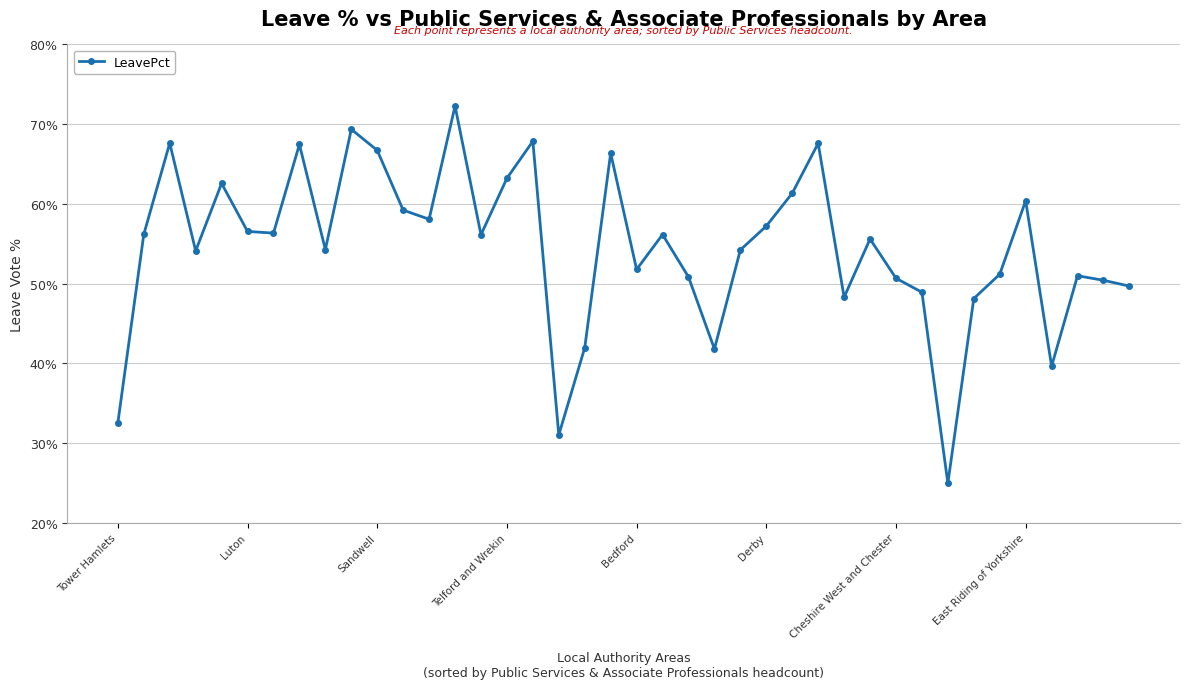

What is the greatest value displayed?

72.3